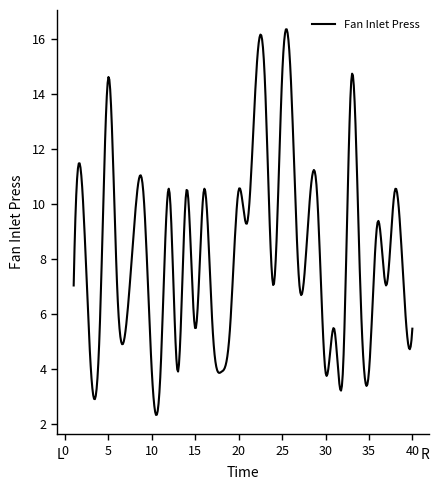

How many categories are shown in the chart?

400